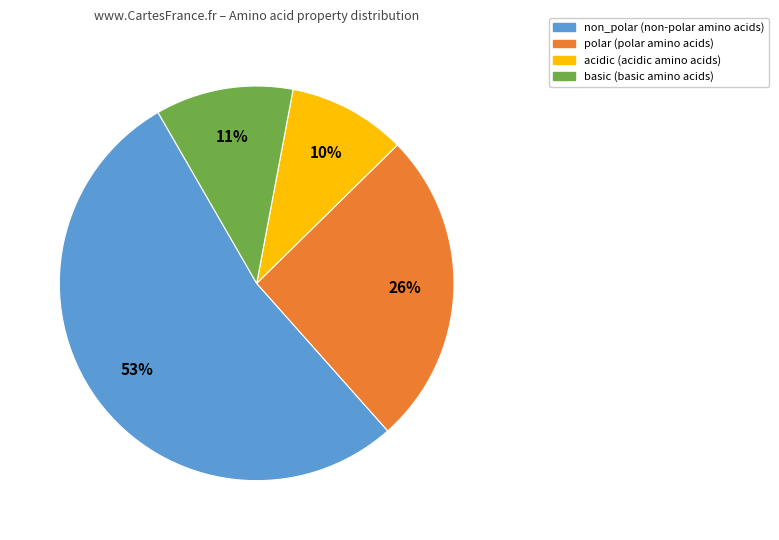

Rank the categories by value from lowest to highest.

acidic, basic, polar, non_polar